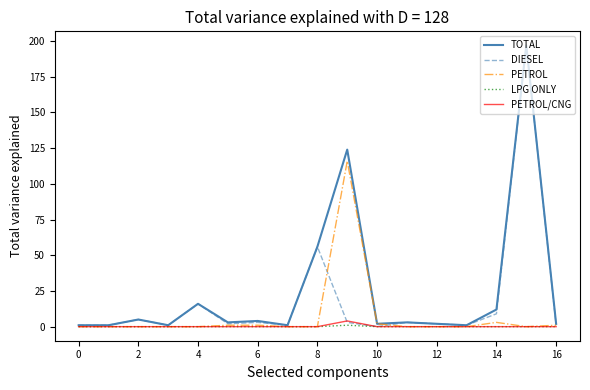

What is the maximum value shown in the chart?

197